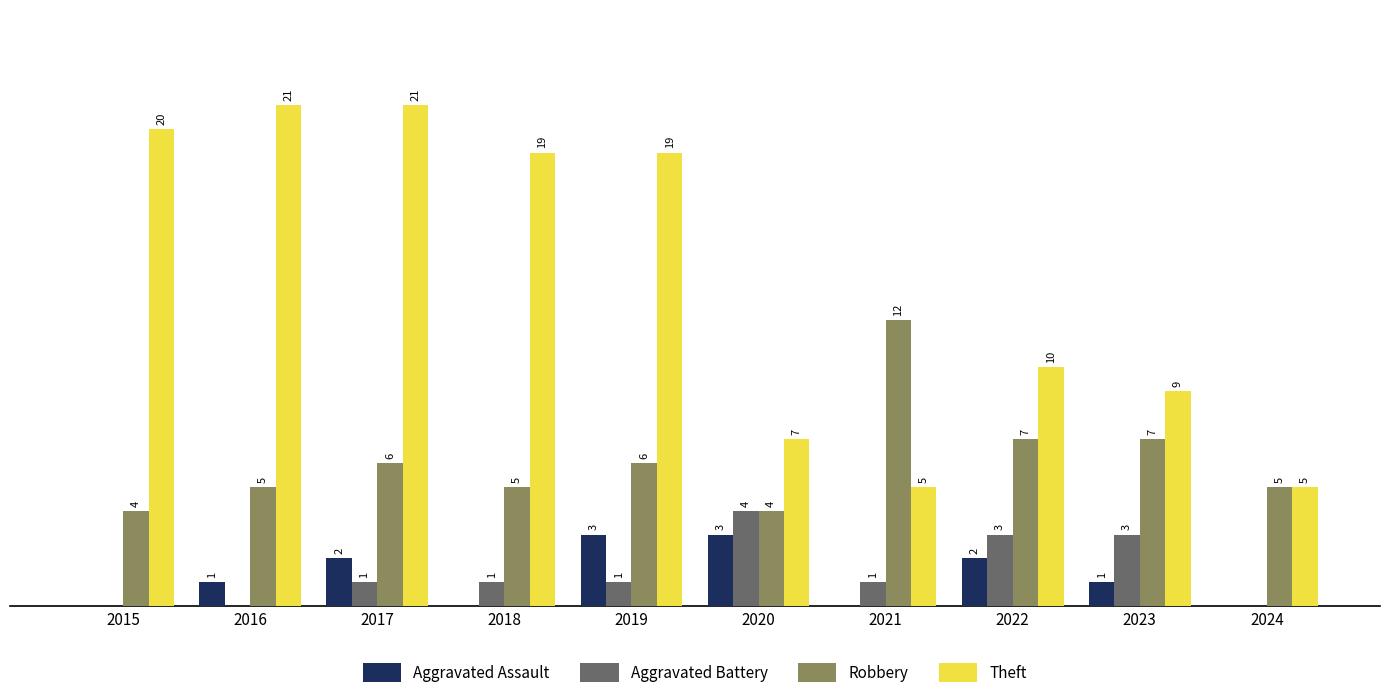

Between 2015 and 2020, which series saw the biggest shift?

Theft